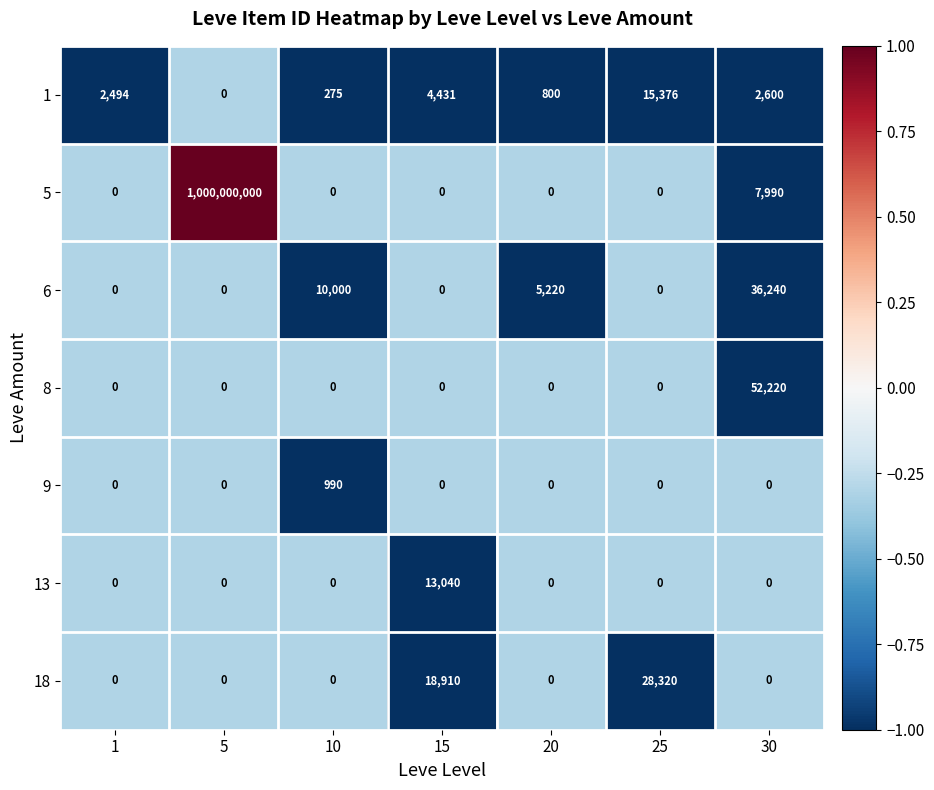

What is the greatest value displayed?

1000000000